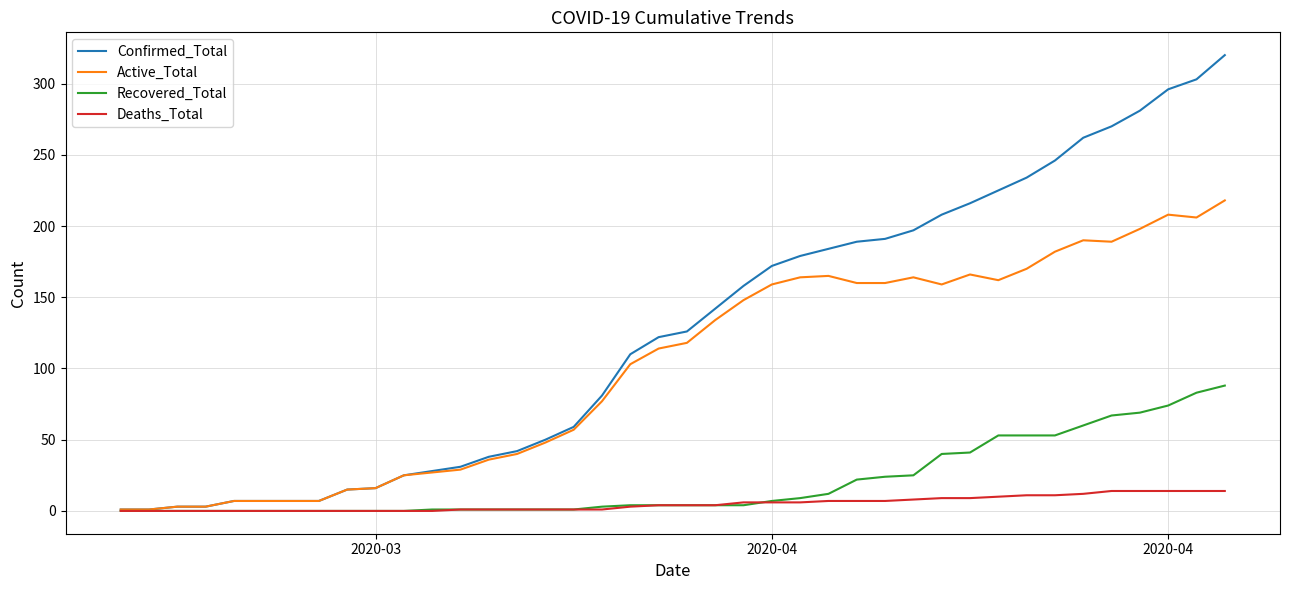

List the series in order of their peak value, highest first.

Confirmed_Total, Active_Total, Recovered_Total, Deaths_Total